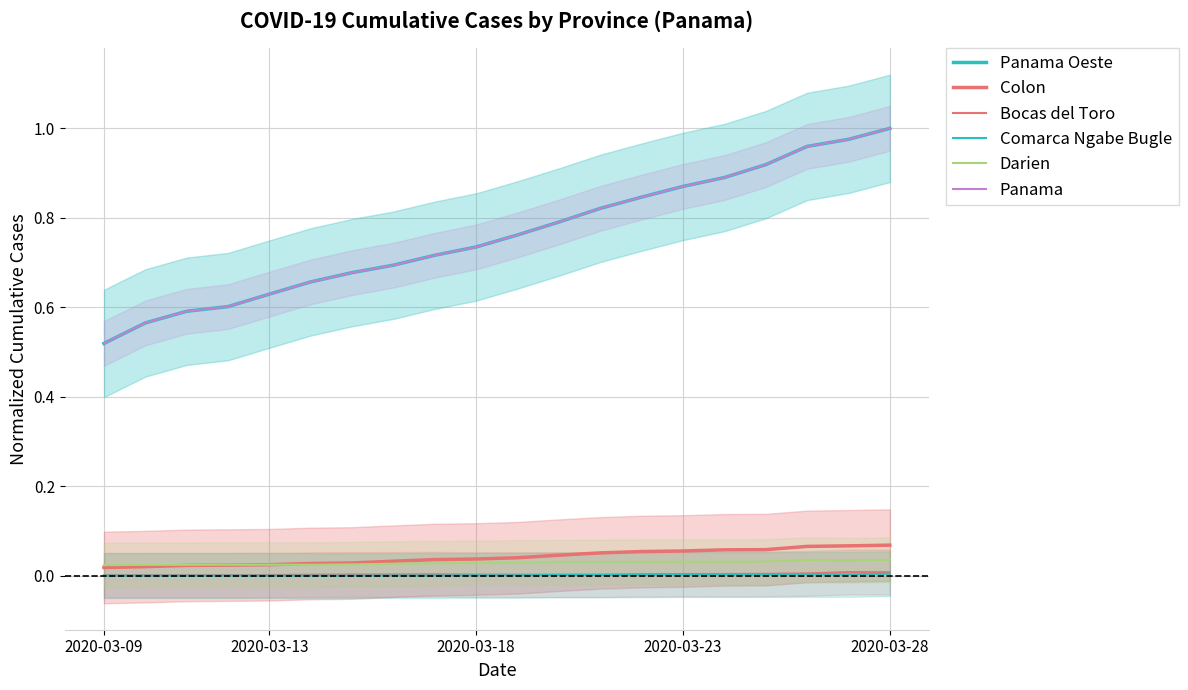

Reading right to left, extract all data points from this chart.

Panama Oeste: 1.0	1.0	1.0	0.9	0.9	0.9	0.8	0.8	0.8	0.8	0.7	0.7	0.7	0.7	0.7	0.6	0.6	0.6	0.6	0.5
Colon: 0.1	0.1	0.1	0.1	0.1	0.1	0.1	0.1	0.0	0.0	0.0	0.0	0.0	0.0	0.0	0.0	0.0	0.0	0.0	0.0
Bocas del Toro: 0.0	0.0	0.0	0.0	0.0	0.0	0.0	0.0	0.0	0.0	0.0	0.0	0.0	0.0	0.0	0.0	0.0	0.0	0.0	0.0
Comarca Ngabe Bugle: 0.0	0.0	0.0	0.0	0.0	0.0	0.0	0.0	0.0	0.0	0.0	0.0	0.0	0.0	0.0	0.0	0.0	0.0	0.0	0.0
Darien: 0.0	0.0	0.0	0.0	0.0	0.0	0.0	0.0	0.0	0.0	0.0	0.0	0.0	0.0	0.0	0.0	0.0	0.0	0.0	0.0
Panama: 1.0	1.0	1.0	0.9	0.9	0.9	0.8	0.8	0.8	0.8	0.7	0.7	0.7	0.7	0.7	0.6	0.6	0.6	0.6	0.5